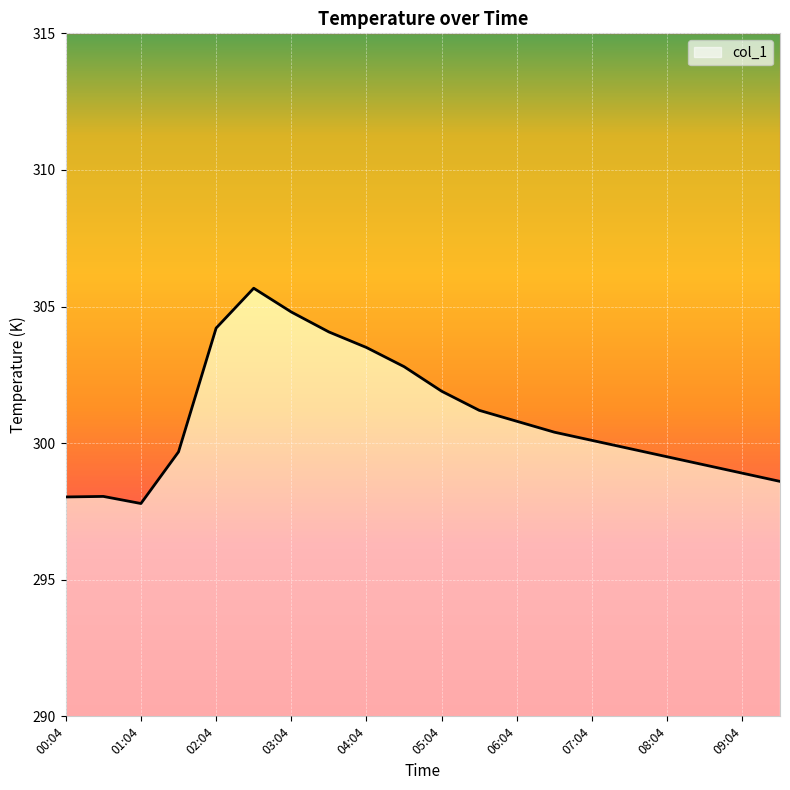

Approximately how many times larger is the value at 07:04 compared to 05:34?

1.0